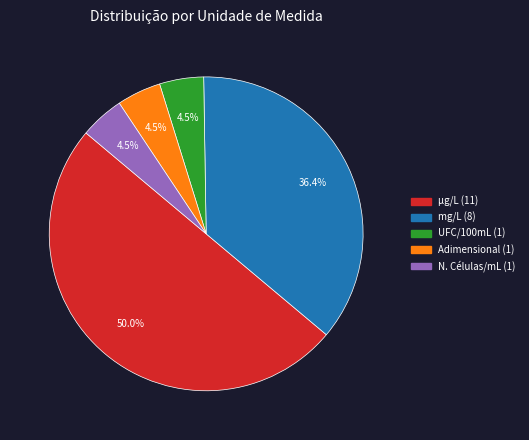

The mg/L slice represents 36% of the pie. True or false?

True